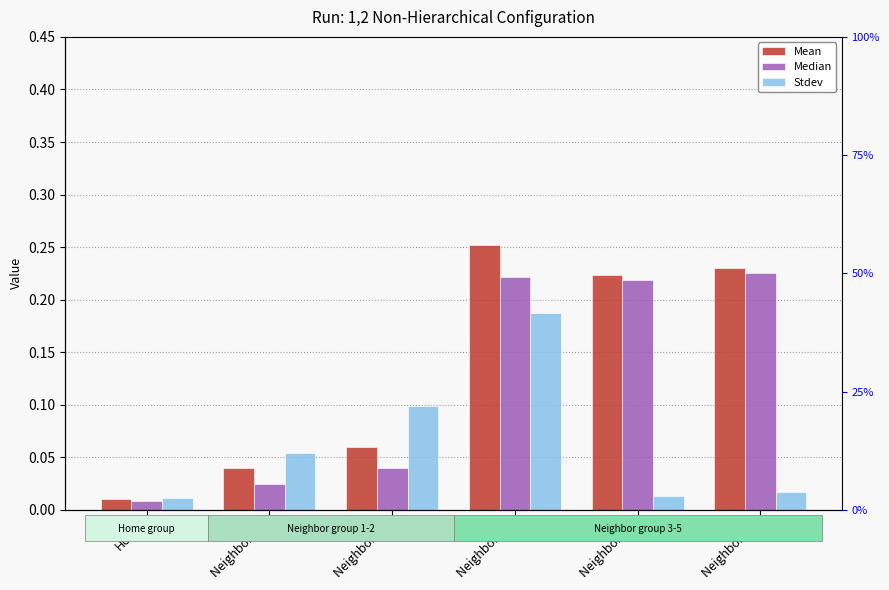

What are all the series names shown in the legend?

Mean, Median, Stdev